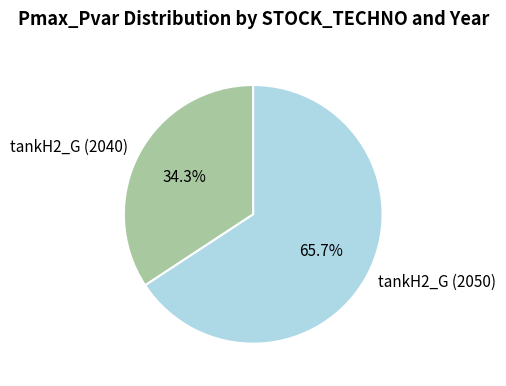

Is it true that tankH2_G (2050) is 59% of the pie?

False